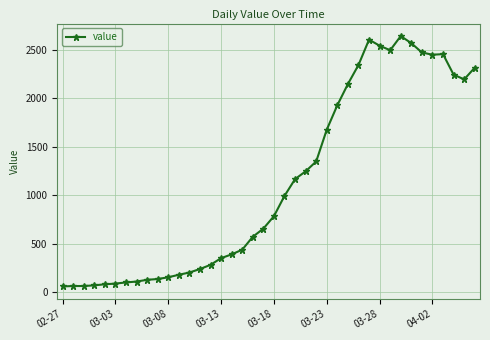

What is the value of the 12th point from the left?

181